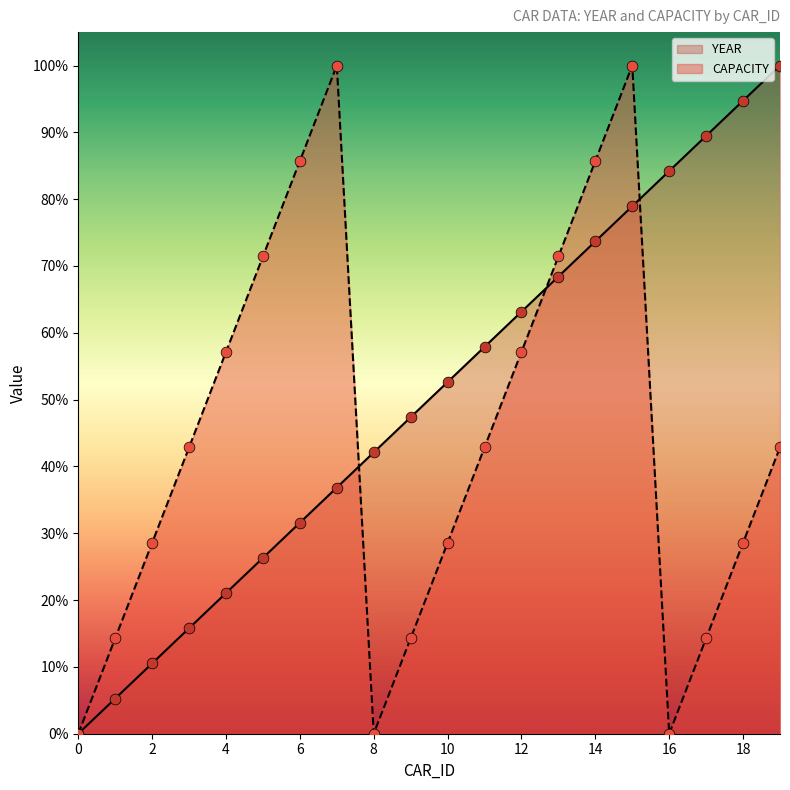

Which series contains the highest Y value?

YEAR